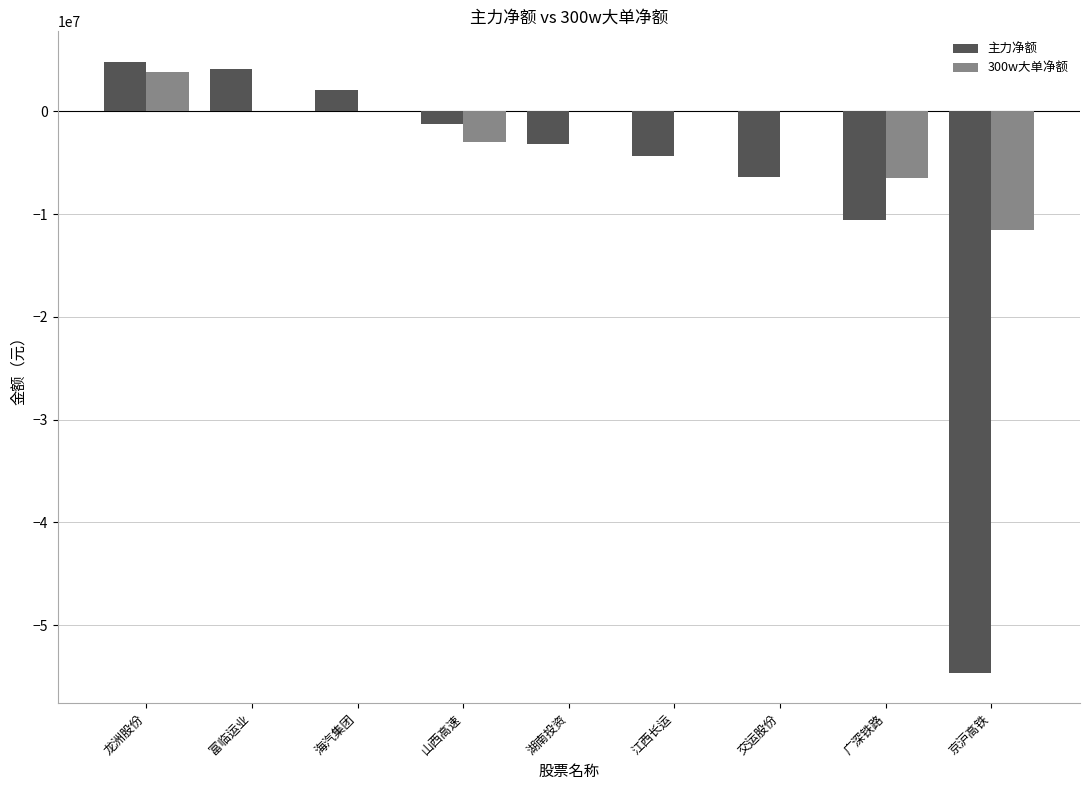

Which series has the largest total across all categories?

300w大单净额